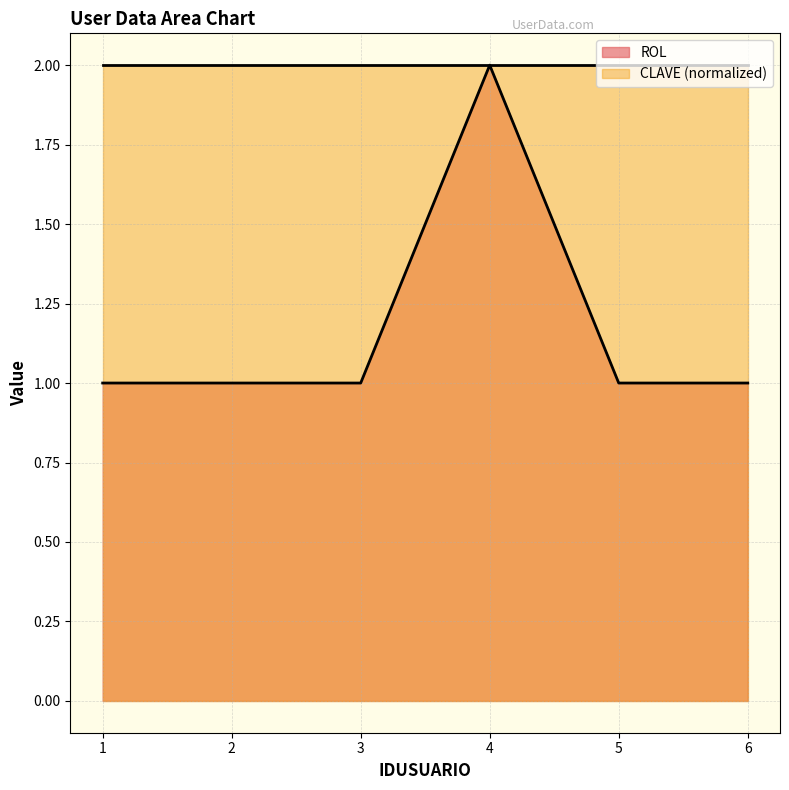

Count the number of data series in this chart.

2